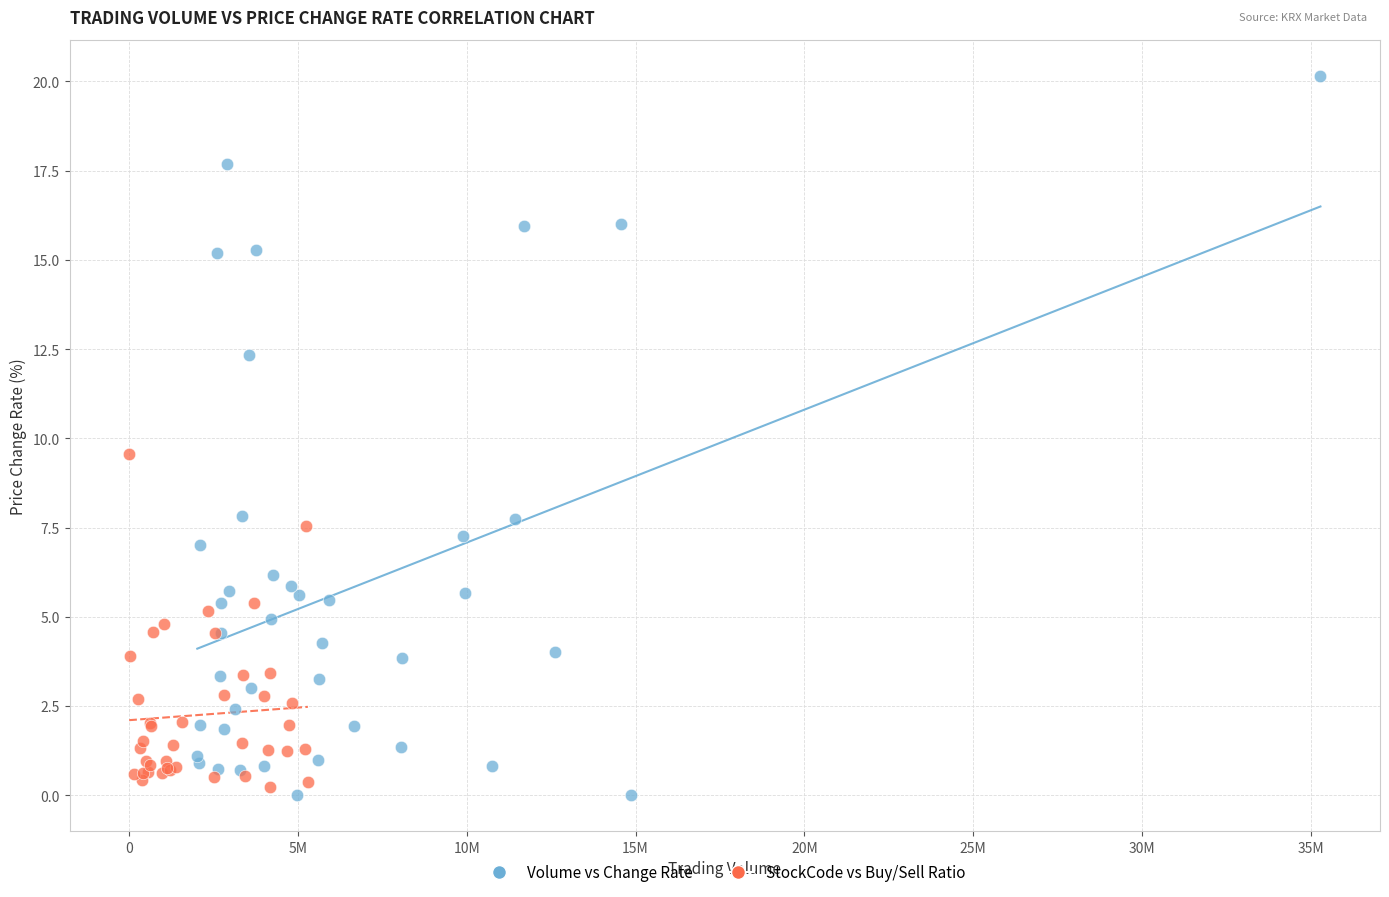

Which series reaches the maximum Y coordinate?

Volume vs Change Rate